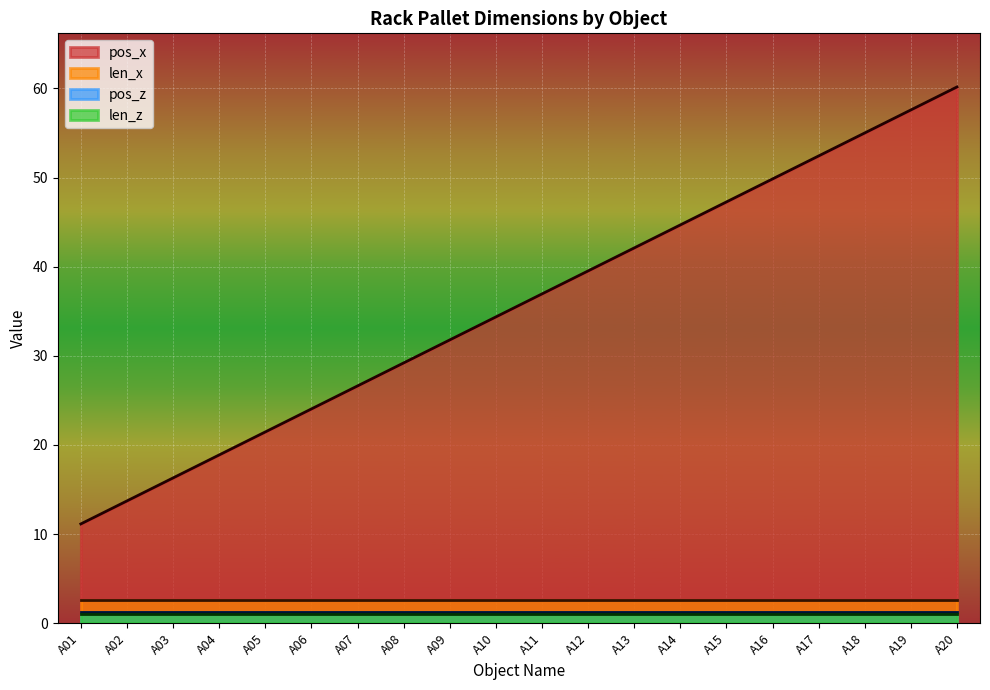

The value of pos_x at A11 is 36.9. True or false?

True